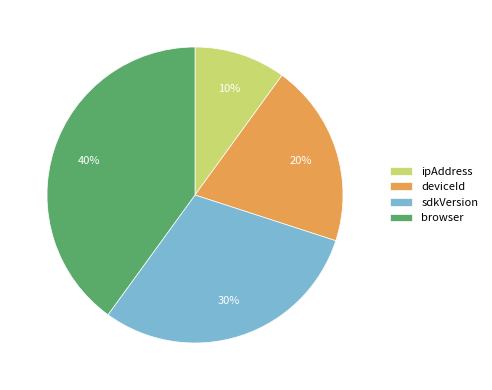

Rank the categories by value from highest to lowest.

browser, sdkVersion, deviceId, ipAddress